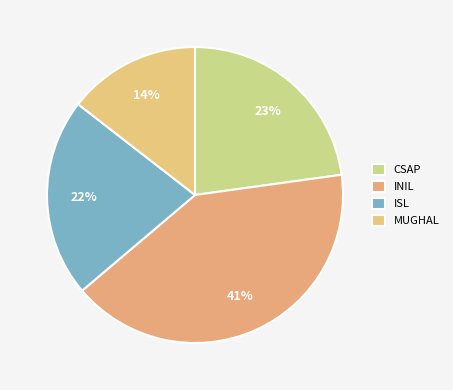

To the nearest percent, what is the combined percentage of INIL and CSAP?

64%